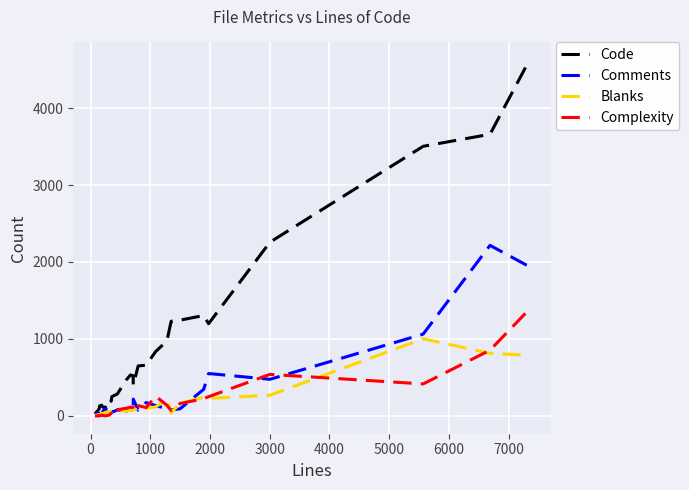

Which series has the largest total across all categories?

Code